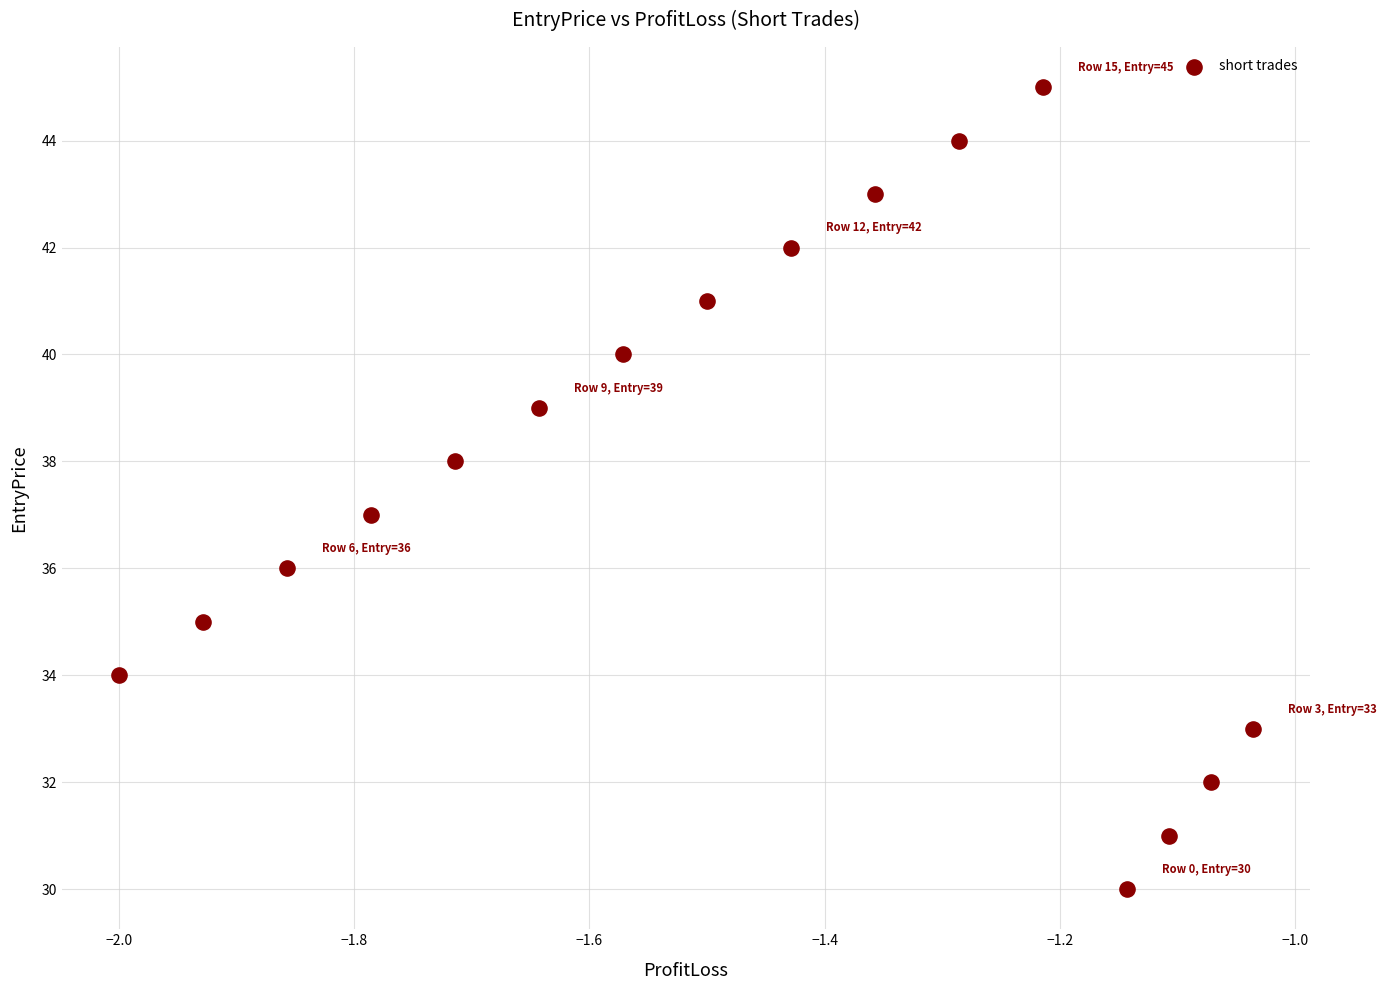

What is the range of Y values (max minus min)?

15